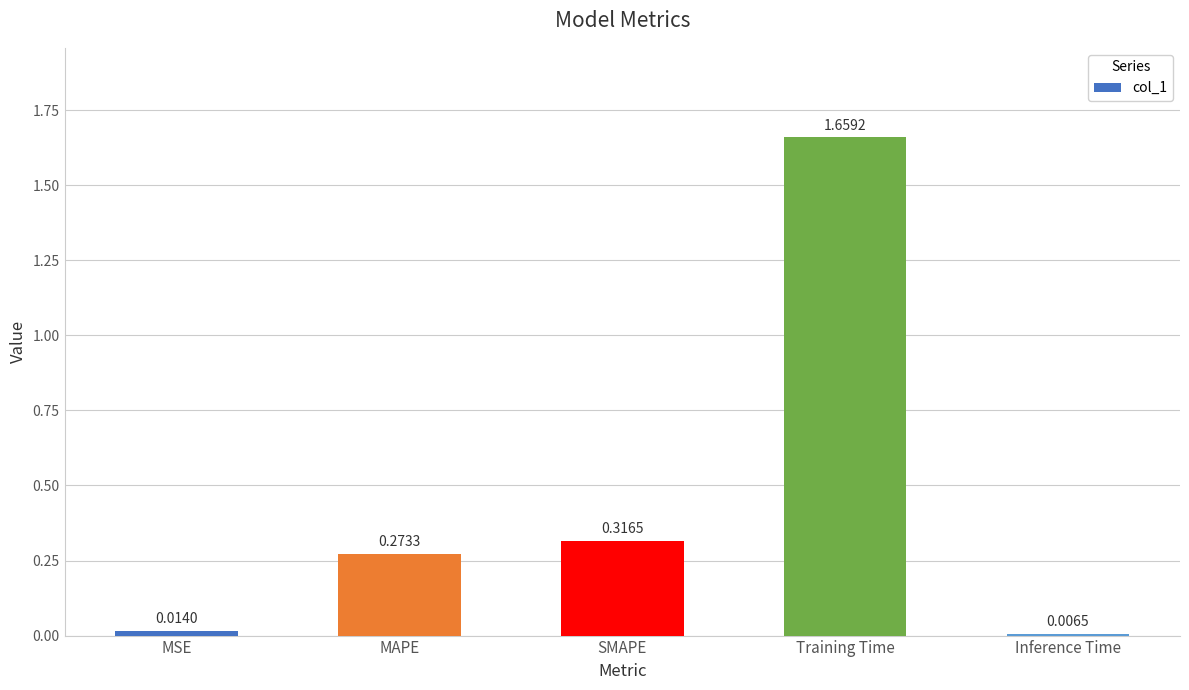

What is the label of the 1st bar from the right?

Inference Time